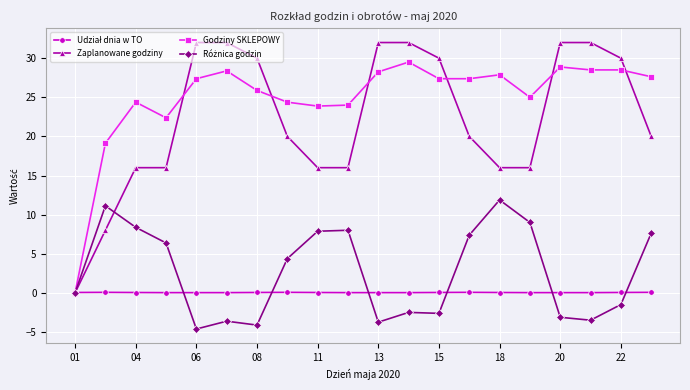

Which series has the largest total across all categories?

Godziny SKLEPOWY